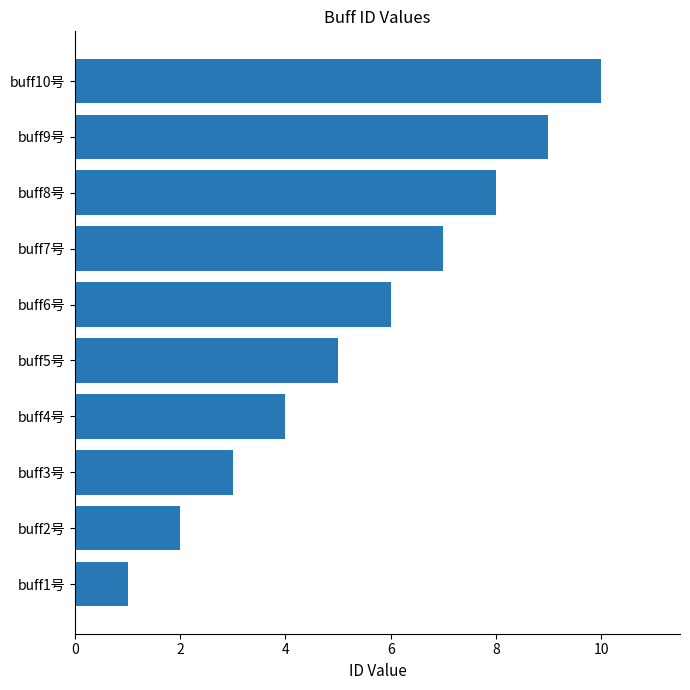

How many data points does each series have?

10